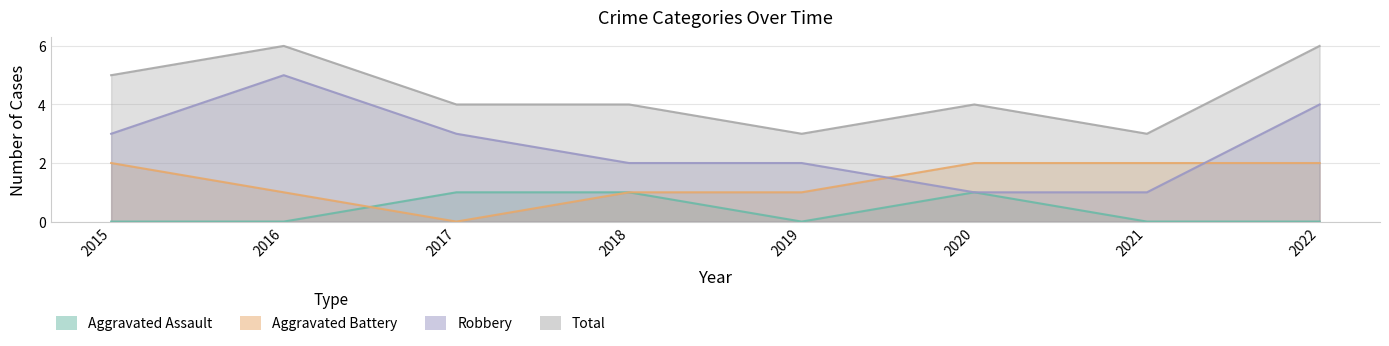

At which label does Aggravated Battery reach its peak?

2015